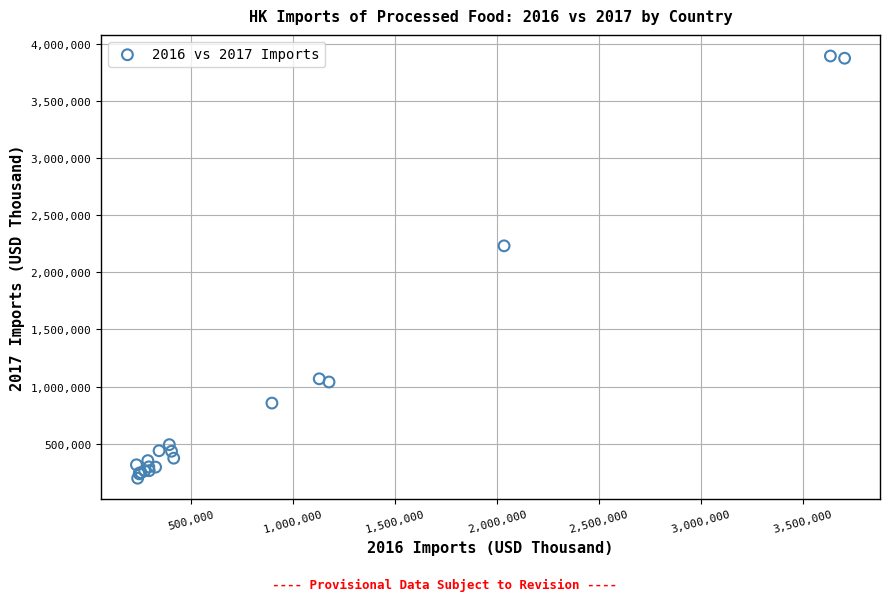

What Y value in the scatter plot is closest to 2045462?

2231576.5